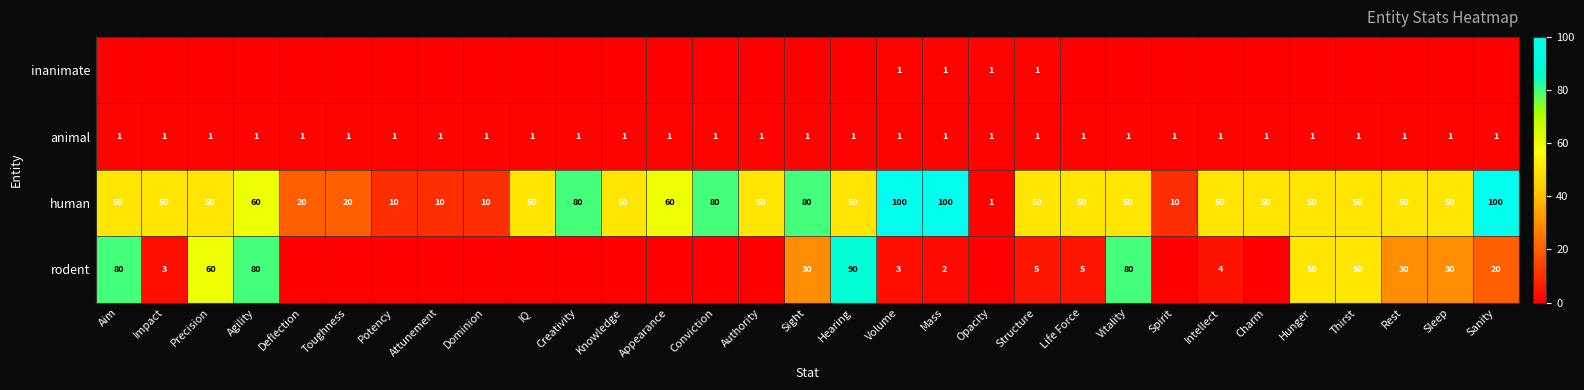

Which has a higher value, Opacity or Rest?

Opacity